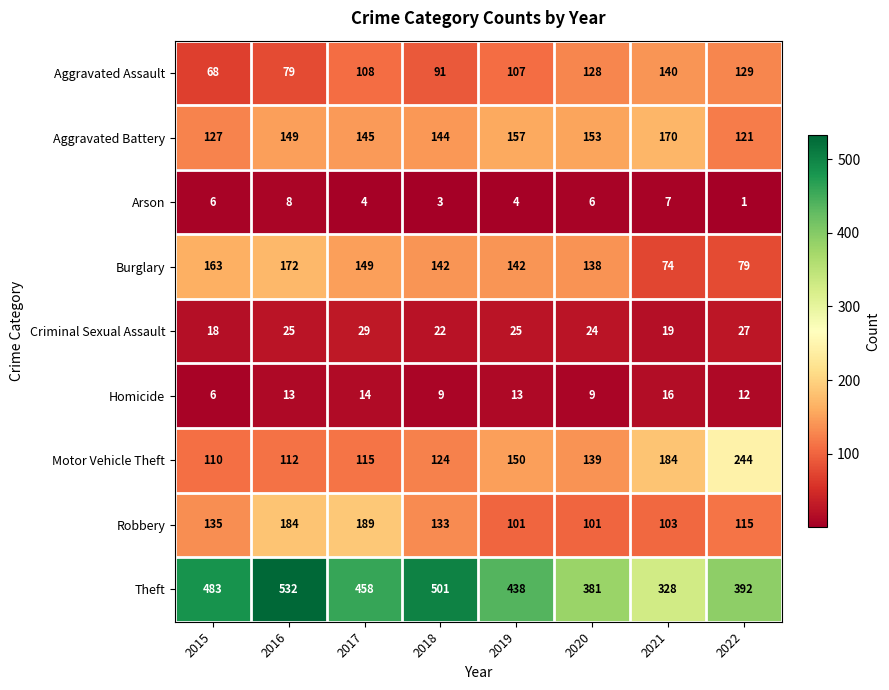

True or false: Burglary has a value of 149 at 2017.

True